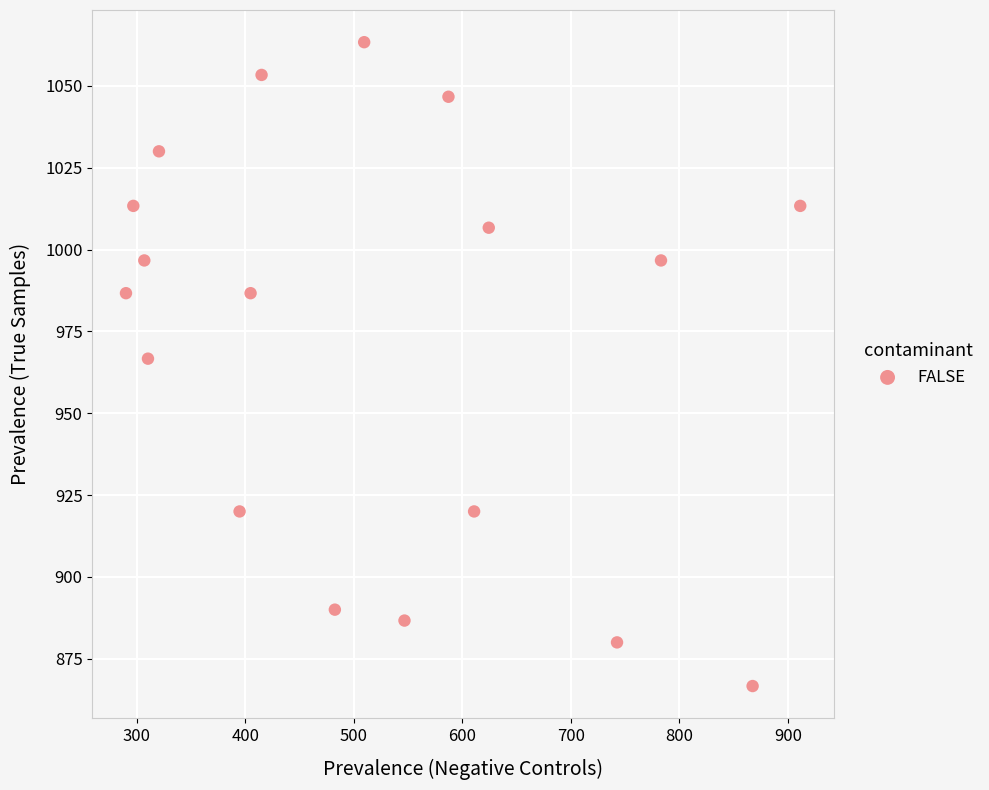

What is the range of X values (max minus min)?

621.0